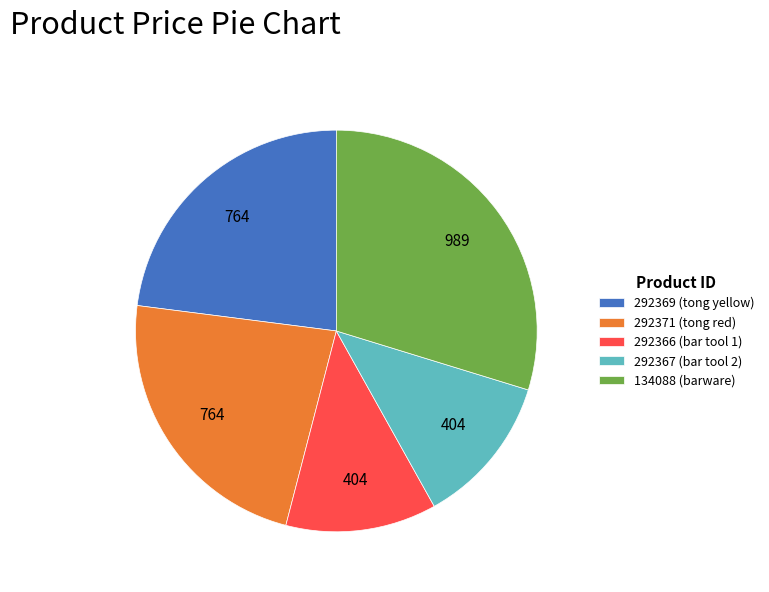

Do 292371 (tong red) and 292367 (bar tool 2) together represent more than half of the pie?

No